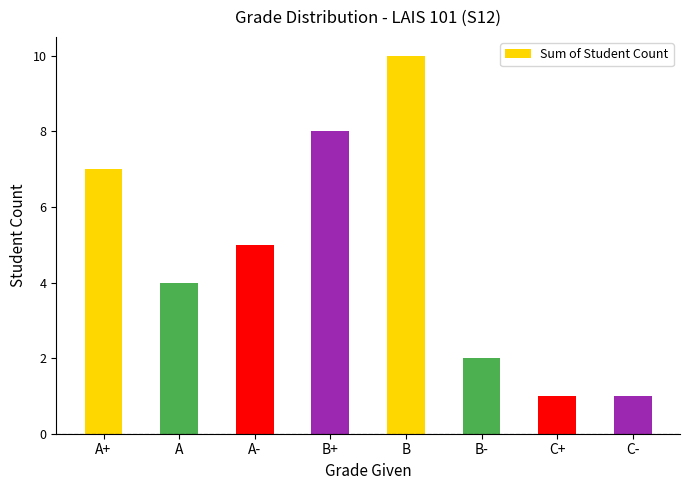

What is the difference between the values at C- and B+?

7